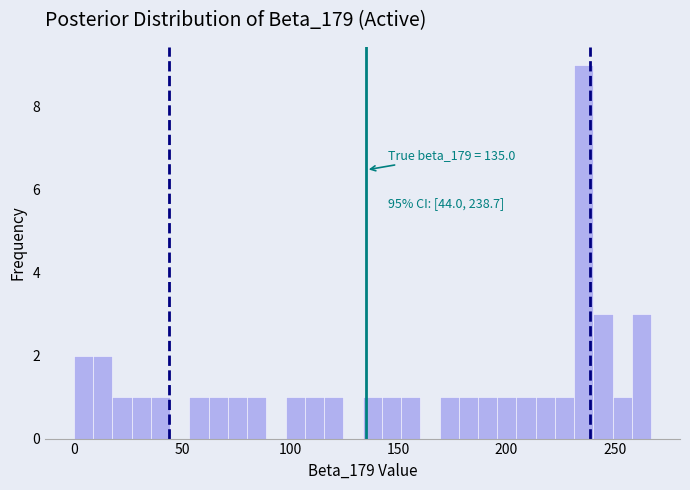

Read against the x-axis, roughly where is the centre of the tallest bar?

235